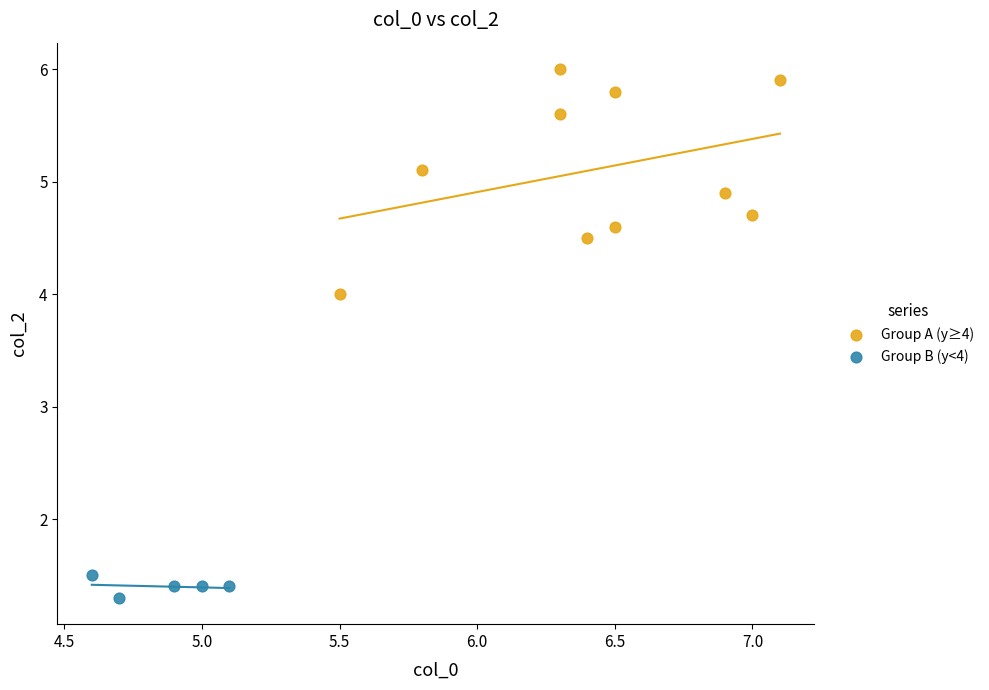

Which series reaches the maximum Y coordinate?

Group A (y≥4)